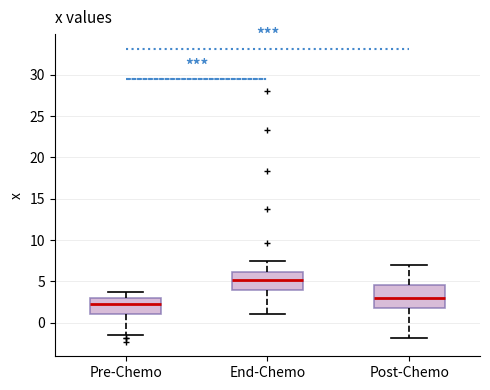

Where is the lower edge of the box for Pre-Chemo on the y-axis? The values are not printed on the chart, so give them approximately, as read against the axis.

1.0